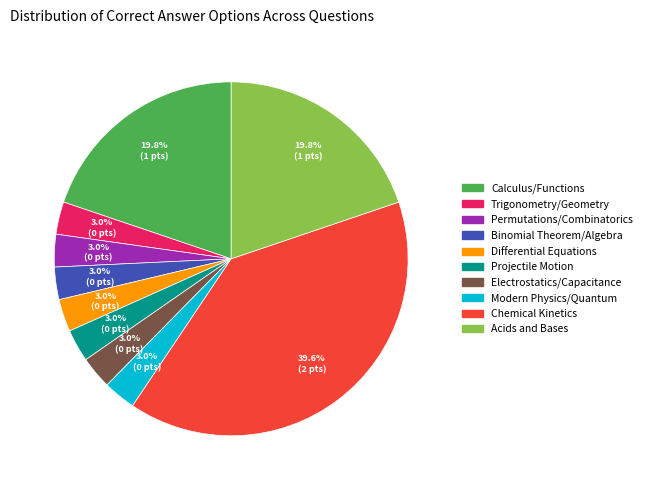

How many slices are in this pie chart?

10